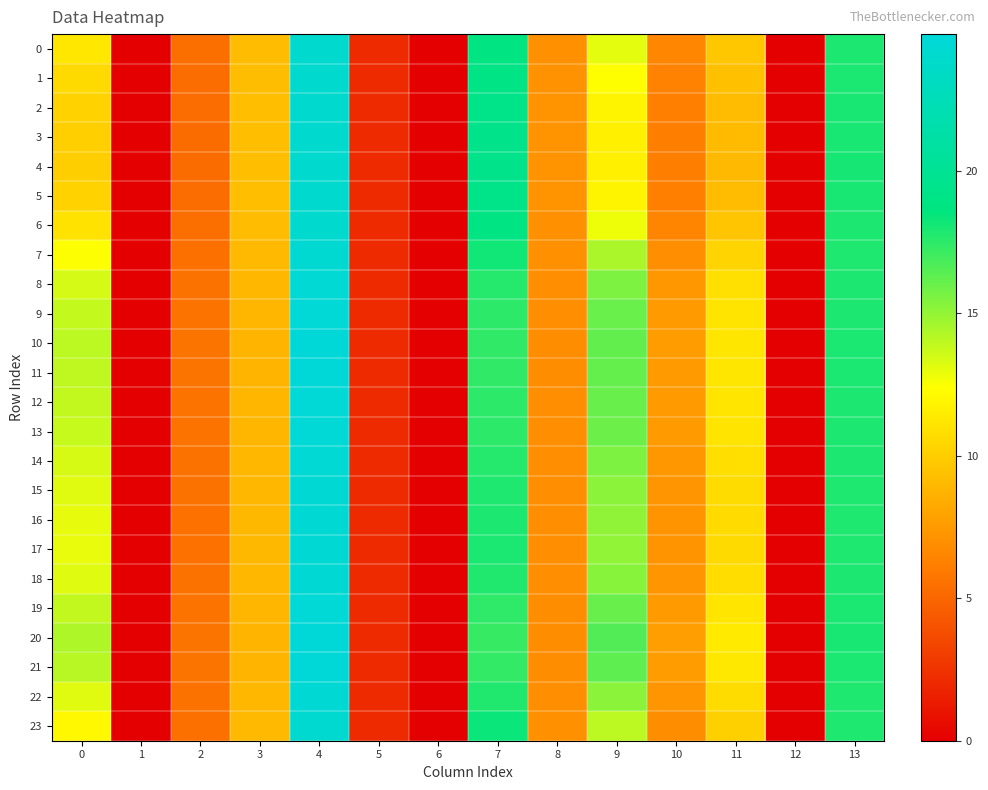

Reading right to left, extract all data points from this chart.

0: 13=17.9	12=0.0	11=9.7	10=6.6	9=13.1	8=7.1	7=18.8	6=0.0	5=2.1	4=24.1	3=9.2	2=5.4	1=0.0	0=11.2
1: 13=17.9	12=0.0	11=9.4	10=6.4	9=12.4	8=7.1	7=19.1	6=0.0	5=2.1	4=24.1	3=9.2	2=5.4	1=0.0	0=10.6
2: 13=18.0	12=0.0	11=9.2	10=6.2	9=11.9	8=7.2	7=19.3	6=0.0	5=2.1	4=24.1	3=9.3	2=5.3	1=0.0	0=10.3
3: 13=18.0	12=0.0	11=9.1	10=6.2	9=11.7	8=7.2	7=19.3	6=0.0	5=2.1	4=24.1	3=9.3	2=5.3	1=0.0	0=10.1
4: 13=18.0	12=0.0	11=9.1	10=6.2	9=11.7	8=7.2	7=19.4	6=0.0	5=2.1	4=24.1	3=9.3	2=5.3	1=0.0	0=10.1
5: 13=18.0	12=0.0	11=9.2	10=6.2	9=11.9	8=7.2	7=19.3	6=0.0	5=2.1	4=24.1	3=9.3	2=5.3	1=0.0	0=10.2
6: 13=17.9	12=0.0	11=9.6	10=6.5	9=12.8	8=7.1	7=18.9	6=0.0	5=2.1	4=24.1	3=9.2	2=5.4	1=0.0	0=11.0
7: 13=17.9	12=0.0	11=10.4	10=7.0	9=14.5	8=7.0	7=18.2	6=0.0	5=2.1	4=24.3	3=9.0	2=5.5	1=0.0	0=12.5
8: 13=17.9	12=0.0	11=10.9	10=7.4	9=15.5	8=7.0	7=17.7	6=0.0	5=2.1	4=24.5	3=8.9	2=5.6	1=0.0	0=13.4
9: 13=17.9	12=0.0	11=11.1	10=7.6	9=16.0	8=6.9	7=17.5	6=0.0	5=2.1	4=24.6	3=8.9	2=5.7	1=0.0	0=13.8
10: 13=17.9	12=0.0	11=11.2	10=7.6	9=16.2	8=6.9	7=17.4	6=0.0	5=2.1	4=24.7	3=8.9	2=5.7	1=0.0	0=14.0
11: 13=17.9	12=0.0	11=11.2	10=7.6	9=16.2	8=6.9	7=17.4	6=0.0	5=2.1	4=24.7	3=8.9	2=5.7	1=0.0	0=14.0
12: 13=17.9	12=0.0	11=11.1	10=7.6	9=16.0	8=6.9	7=17.5	6=0.0	5=2.1	4=24.6	3=8.9	2=5.7	1=0.0	0=13.9
13: 13=17.9	12=0.0	11=11.1	10=7.5	9=16.0	8=6.9	7=17.5	6=0.0	5=2.1	4=24.6	3=8.9	2=5.6	1=0.0	0=13.8
14: 13=17.9	12=0.0	11=10.9	10=7.4	9=15.5	8=7.0	7=17.7	6=0.0	5=2.1	4=24.5	3=8.9	2=5.6	1=0.0	0=13.4
15: 13=17.9	12=0.0	11=10.7	10=7.3	9=15.2	8=7.0	7=17.8	6=0.0	5=2.1	4=24.4	3=9.0	2=5.6	1=0.0	0=13.2
16: 13=17.9	12=0.0	11=10.7	10=7.2	9=15.1	8=7.0	7=17.9	6=0.0	5=2.1	4=24.4	3=9.0	2=5.6	1=0.0	0=13.0
17: 13=17.9	12=0.0	11=10.6	10=7.2	9=15.0	8=7.0	7=17.9	6=0.0	5=2.1	4=24.4	3=9.0	2=5.6	1=0.0	0=13.0
18: 13=17.9	12=0.0	11=10.8	10=7.3	9=15.3	8=7.0	7=17.8	6=0.0	5=2.1	4=24.4	3=8.9	2=5.6	1=0.0	0=13.2
19: 13=17.9	12=0.0	11=11.2	10=7.6	9=16.1	8=6.9	7=17.5	6=0.0	5=2.1	4=24.6	3=8.9	2=5.7	1=0.0	0=13.9
20: 13=18.0	12=0.0	11=11.4	10=7.7	9=16.6	8=6.9	7=17.3	6=0.0	5=2.1	4=24.8	3=8.8	2=5.7	1=0.0	0=14.3
21: 13=17.9	12=0.0	11=11.3	10=7.7	9=16.3	8=6.9	7=17.4	6=0.0	5=2.1	4=24.7	3=8.8	2=5.7	1=0.0	0=14.1
22: 13=17.9	12=0.0	11=10.8	10=7.3	9=15.3	8=7.0	7=17.8	6=0.0	5=2.1	4=24.4	3=8.9	2=5.6	1=0.0	0=13.2
23: 13=17.9	12=0.0	11=10.2	10=6.9	9=14.0	8=7.0	7=18.3	6=0.0	5=2.1	4=24.2	3=9.1	2=5.5	1=0.0	0=12.1